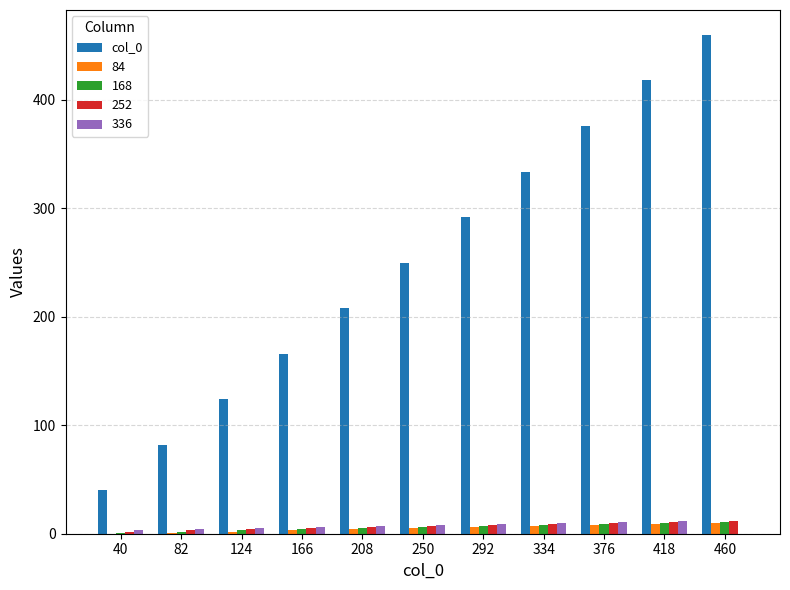

Count the number of categories in the chart.

11